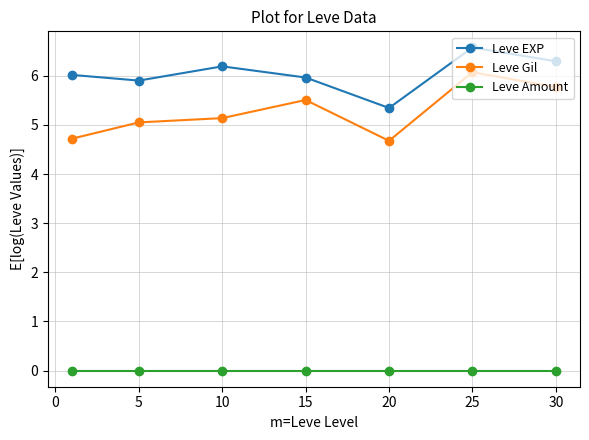

True or false: Leve EXP has more than 0 points higher than both neighbors.

True